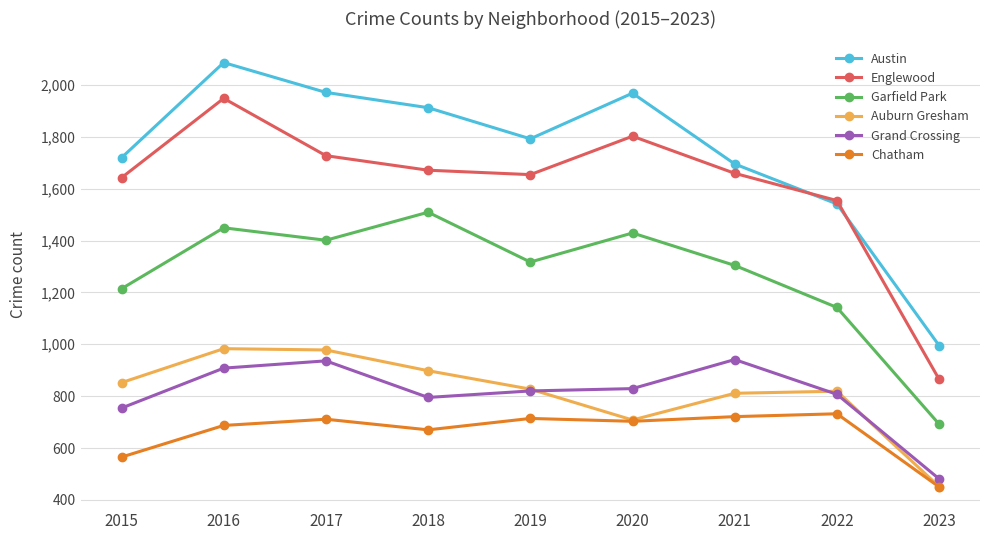

What is the difference between the highest and lowest values at 2019?

1078